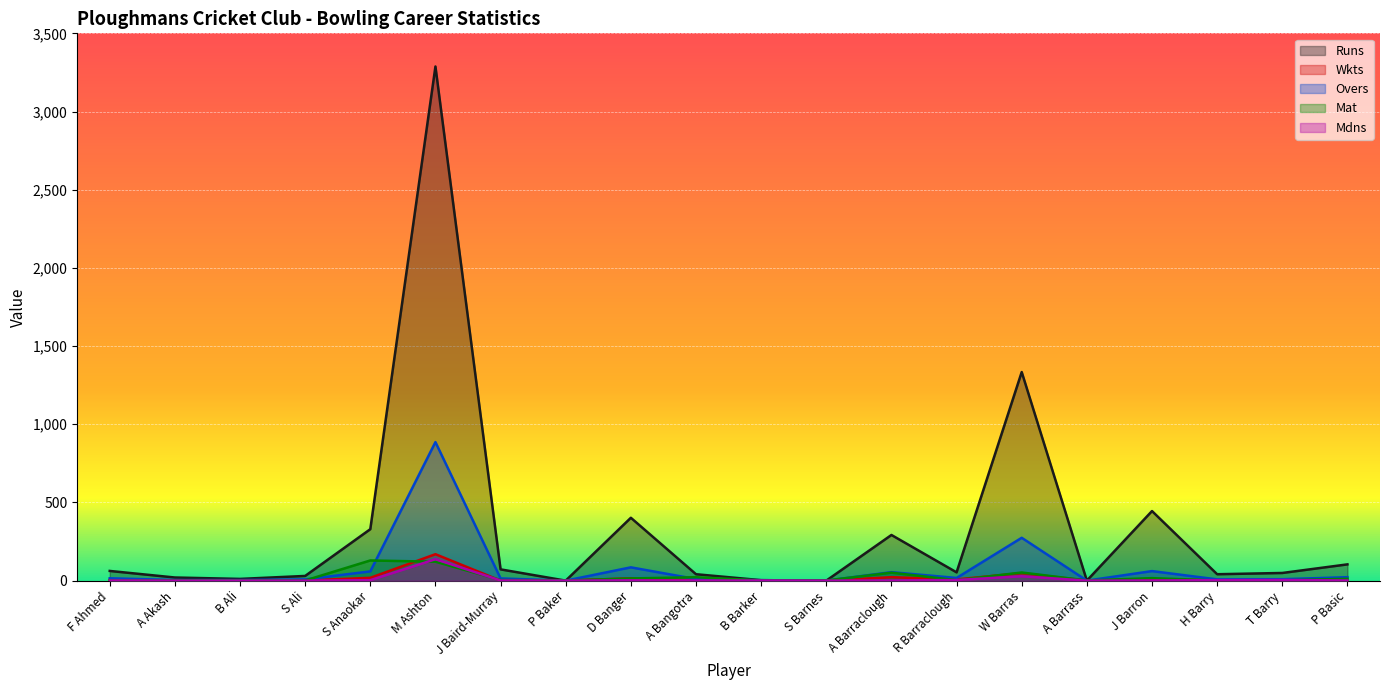

What is the label of the 10th point from the left?

A Bangotra